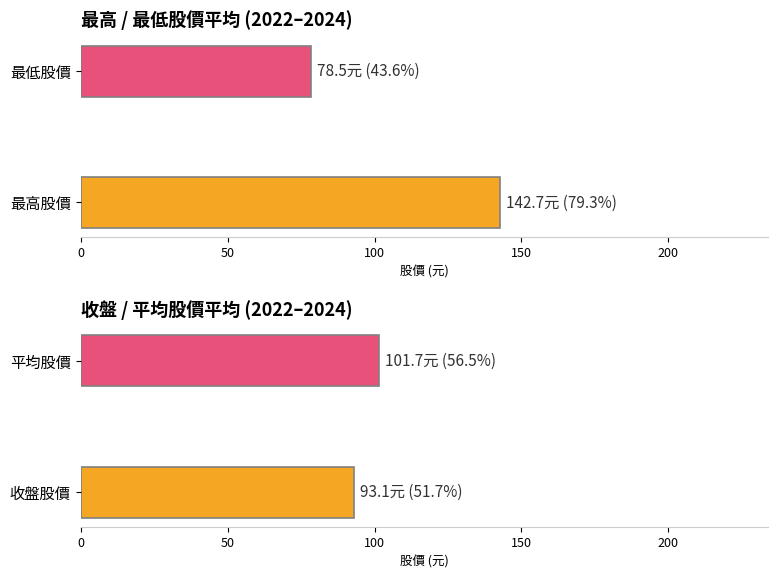

What is the average value of the 最高股價 series?

142.7